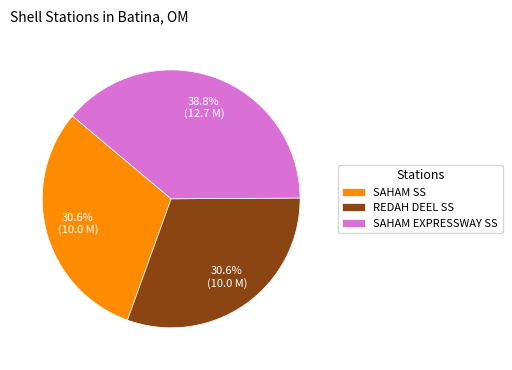

Count the number of slices in the pie.

3